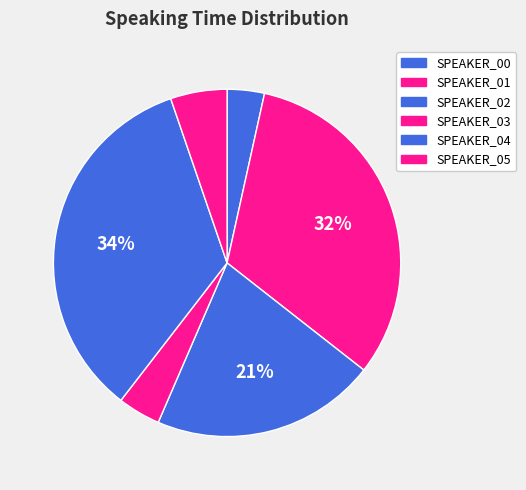

To the nearest percent, what is the combined percentage of SPEAKER_03 and SPEAKER_04?

38%